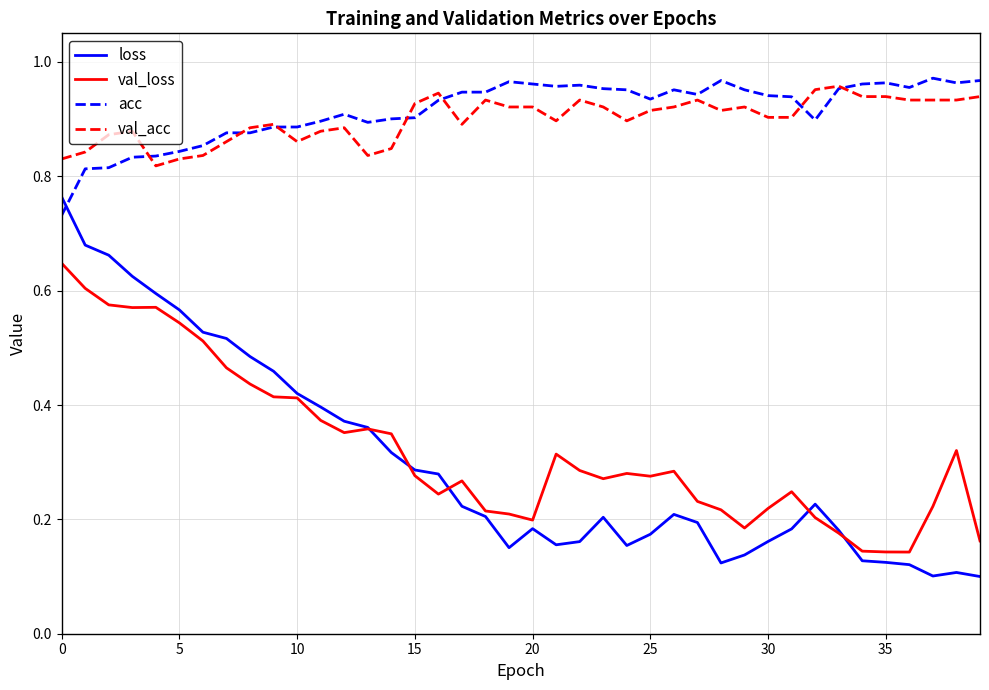

True or false: val_acc and loss cross at least once.

False